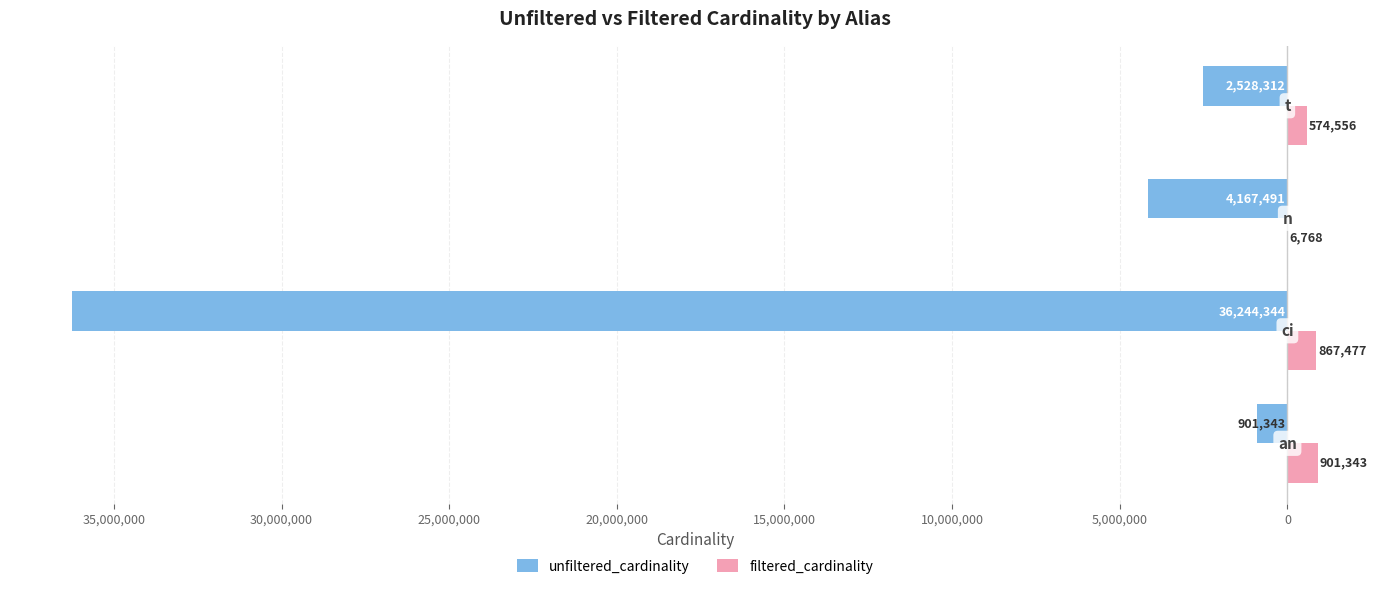

What are all the series names shown in the legend?

unfiltered_cardinality, filtered_cardinality